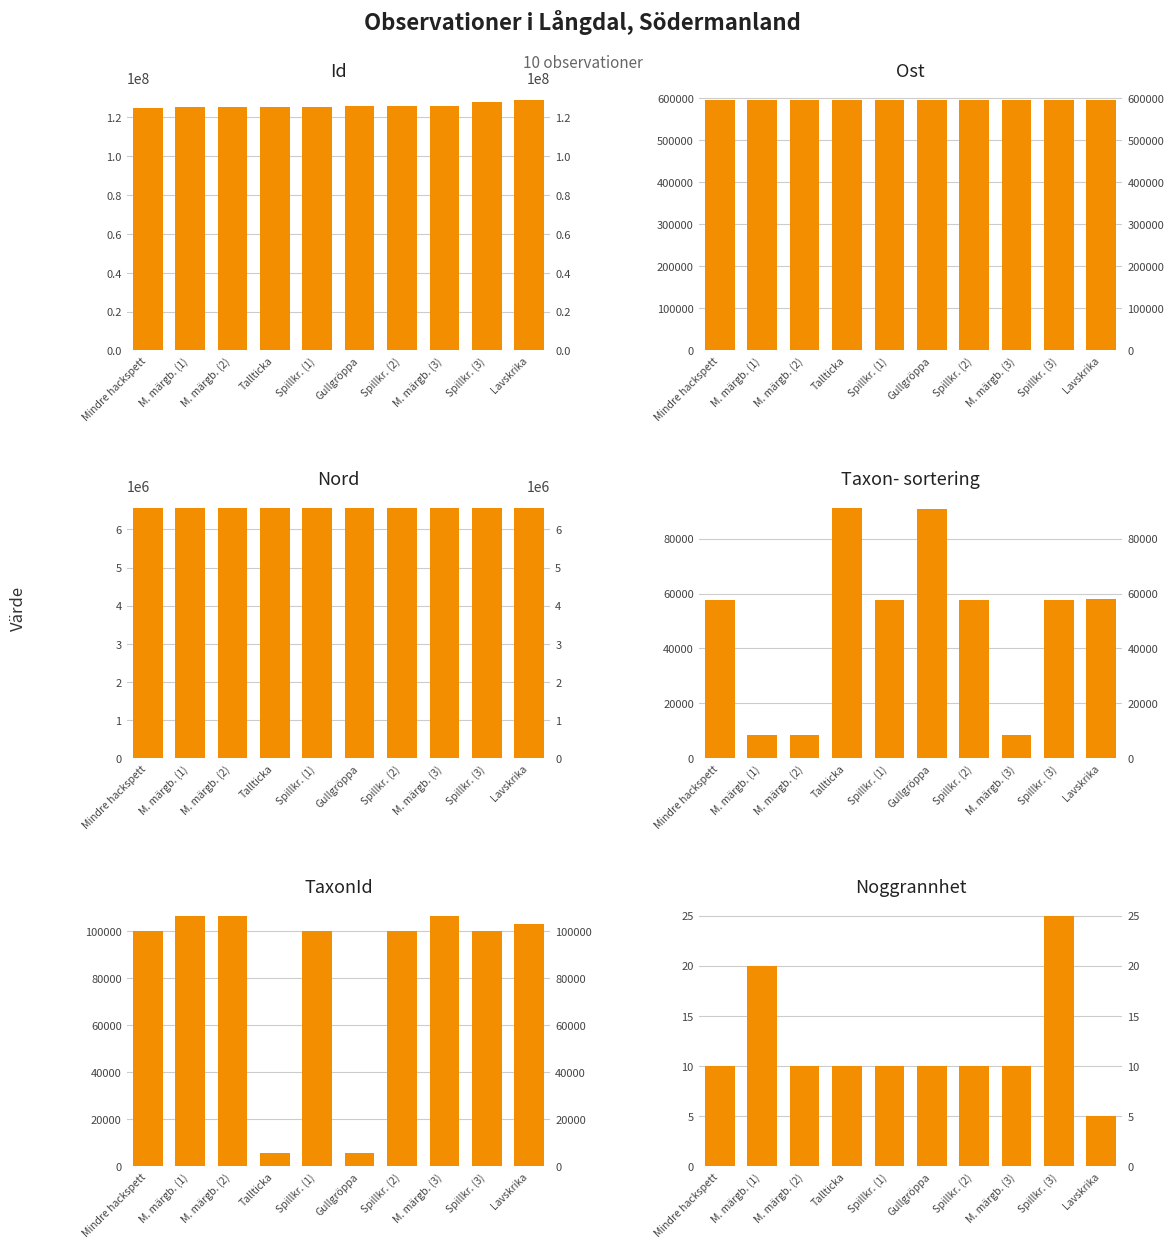

Which series has the largest range (max minus min)?

Id